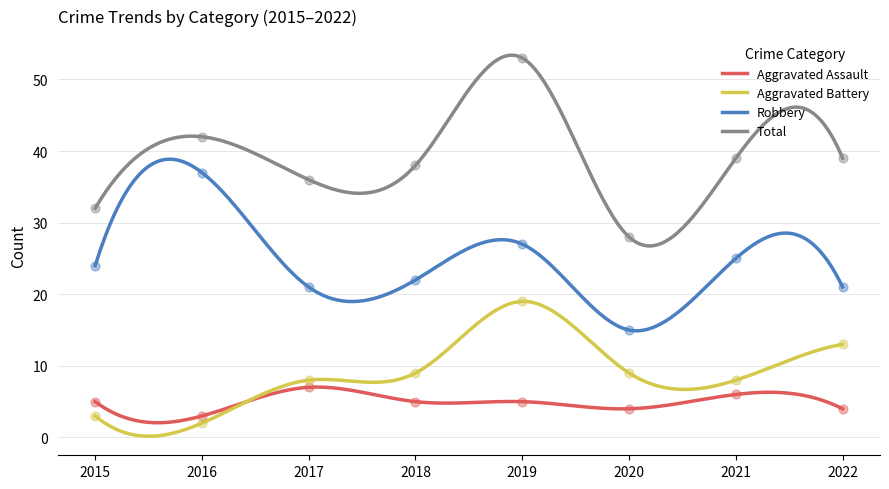

At how many categories does at least one series exceed 16?

8